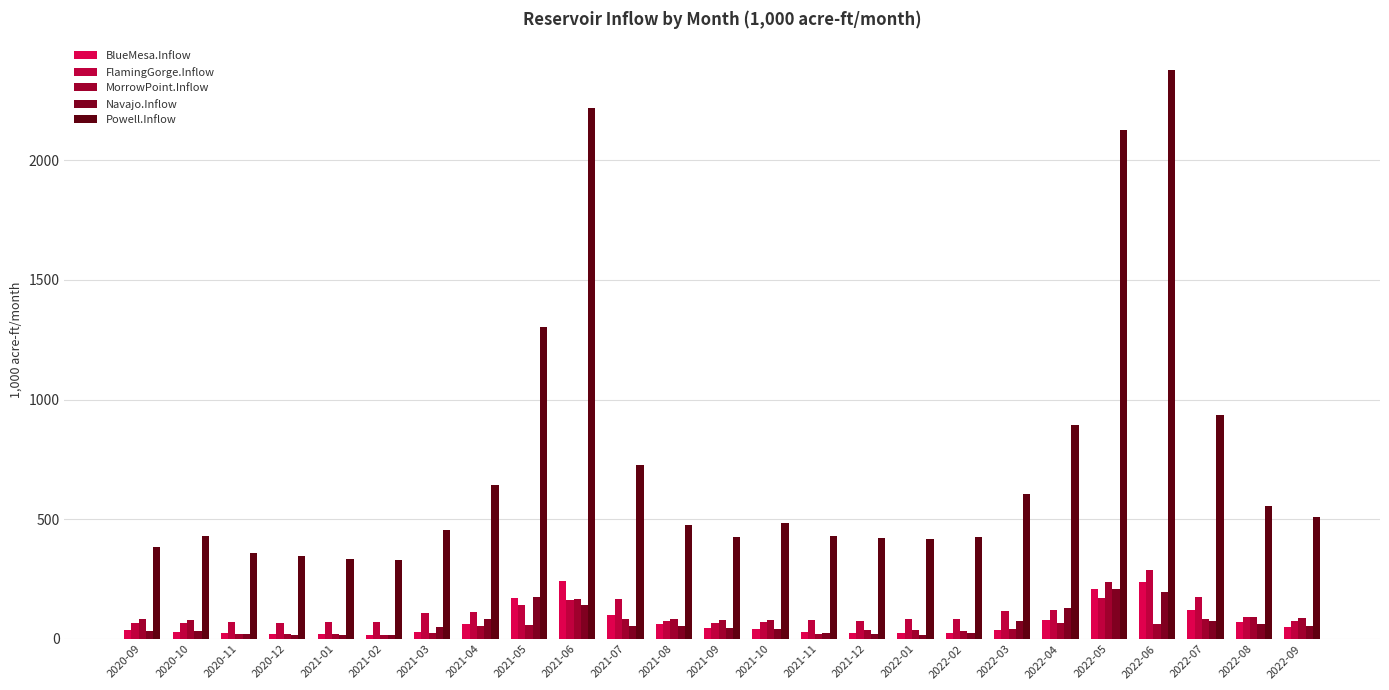

How many bars are there in each group?

5